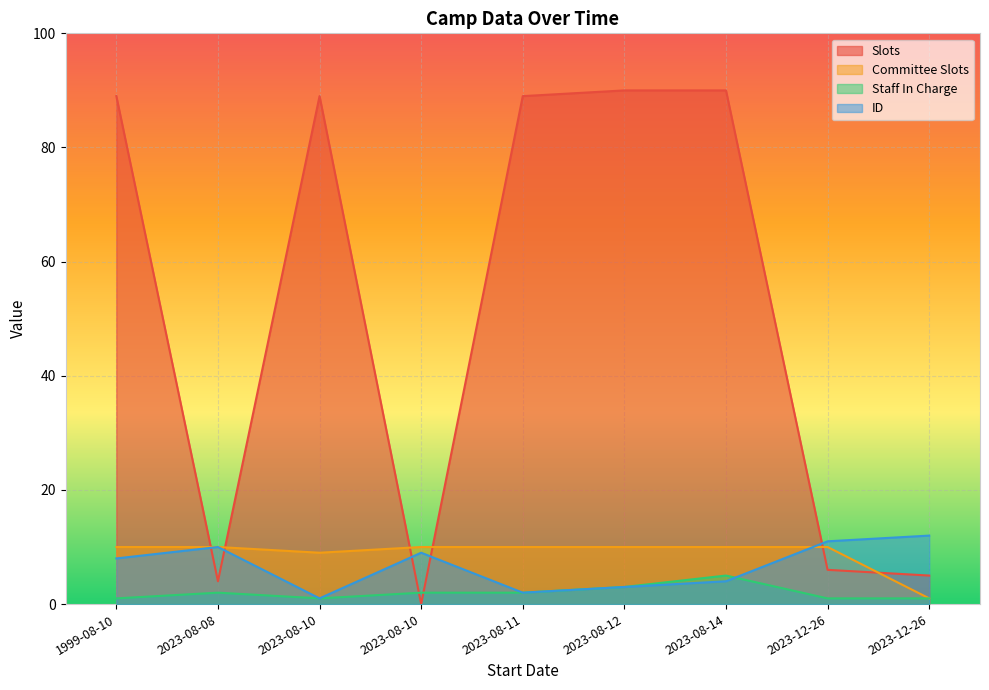

Which series has the largest total across all categories?

Slots